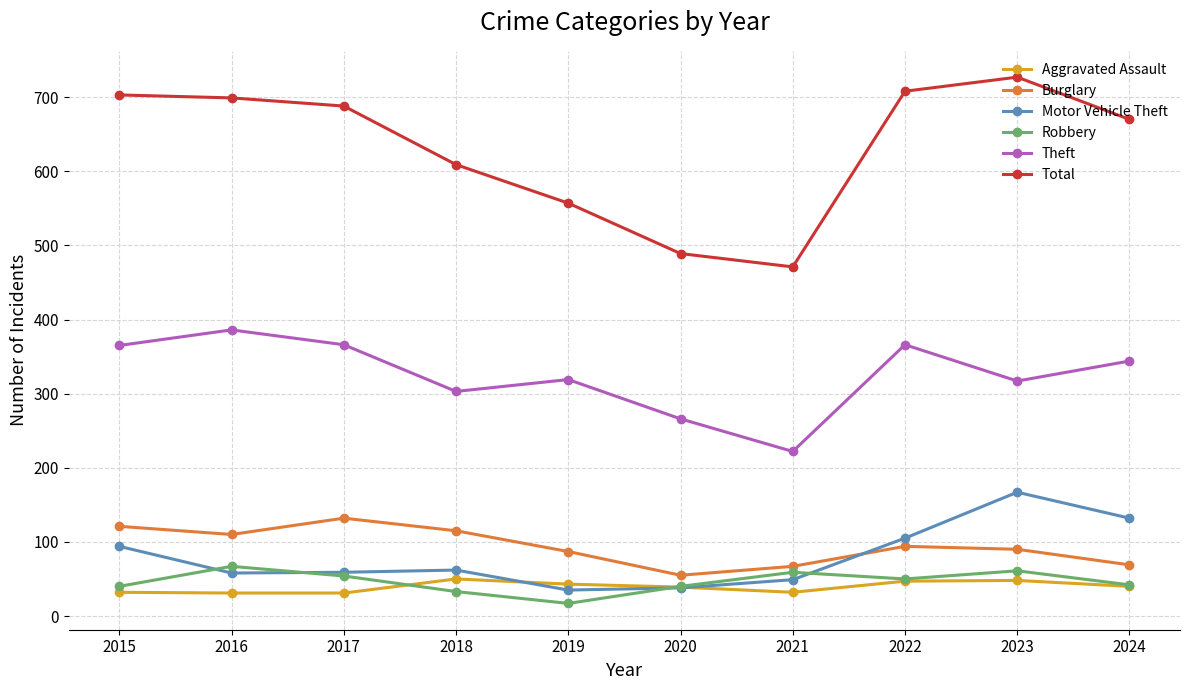

How many lines are shown in the chart?

6